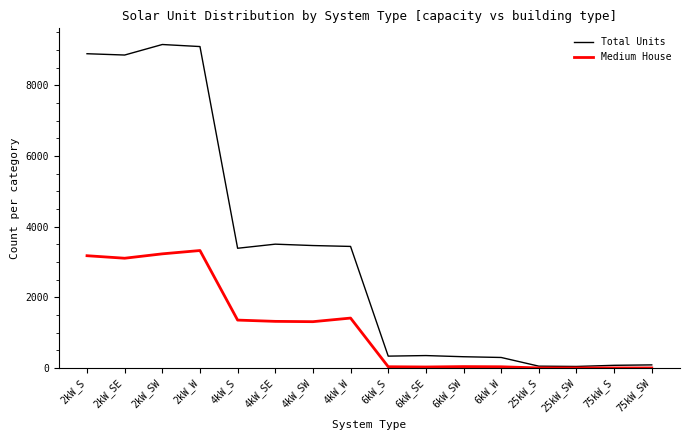

Which series has the largest range (max minus min)?

Total Units